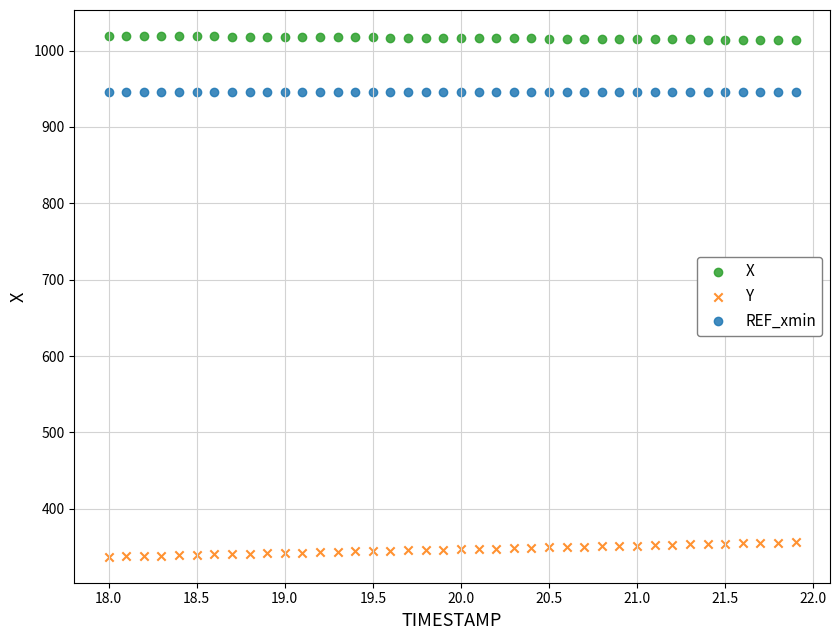

Which series contains the highest Y value?

X